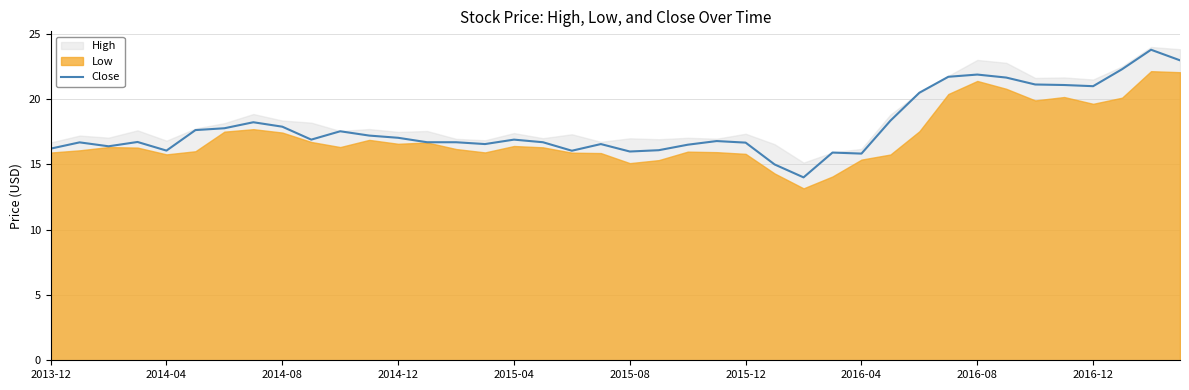

The value at 13 is 16.7. True or false?

True